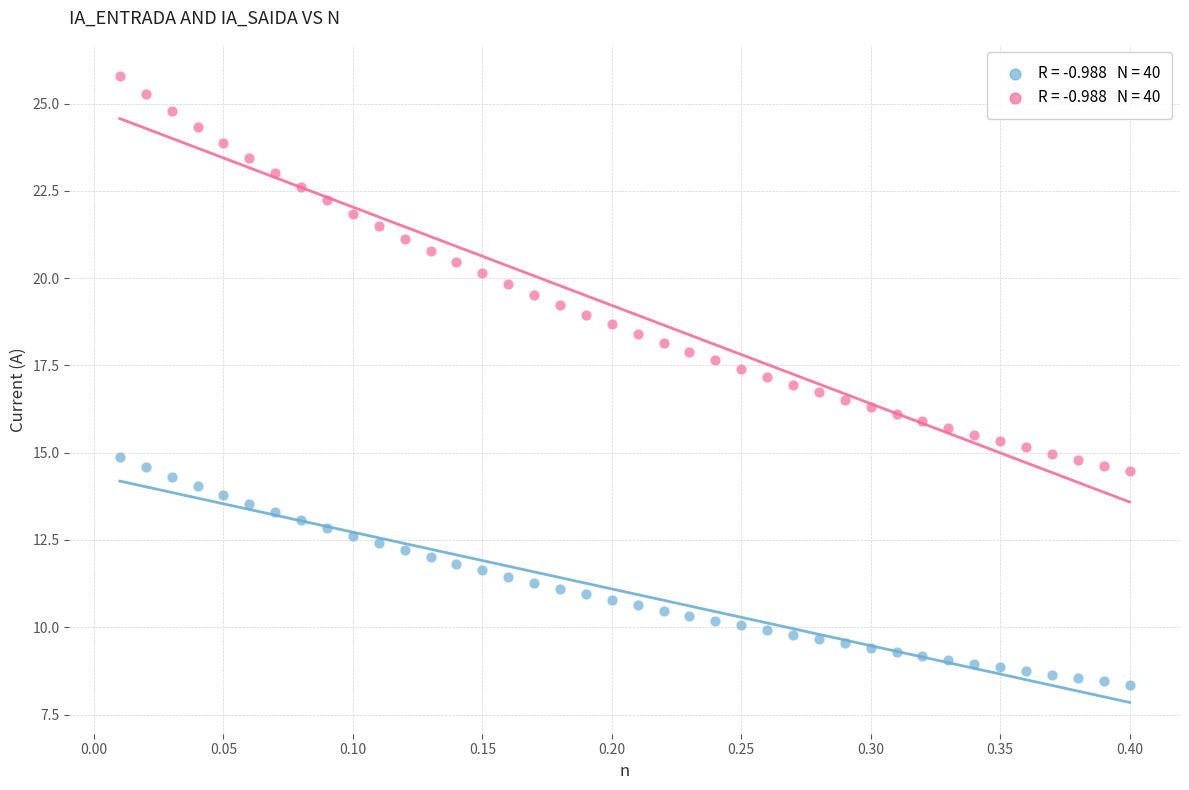

Across all data points, what is the range of Y values (max minus min)?

17.4